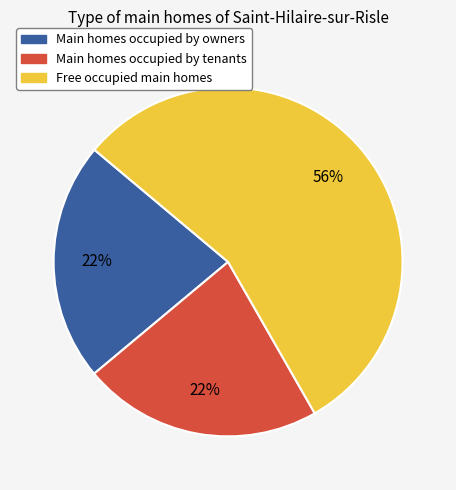

To the nearest percent, what is the average slice percentage?

33%